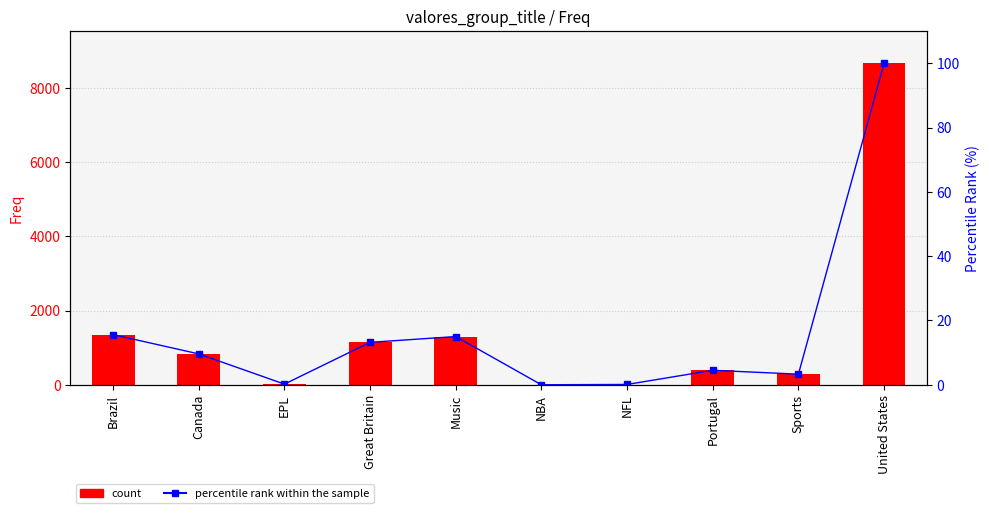

Where is Freq nearest to the value 4332?

Brazil